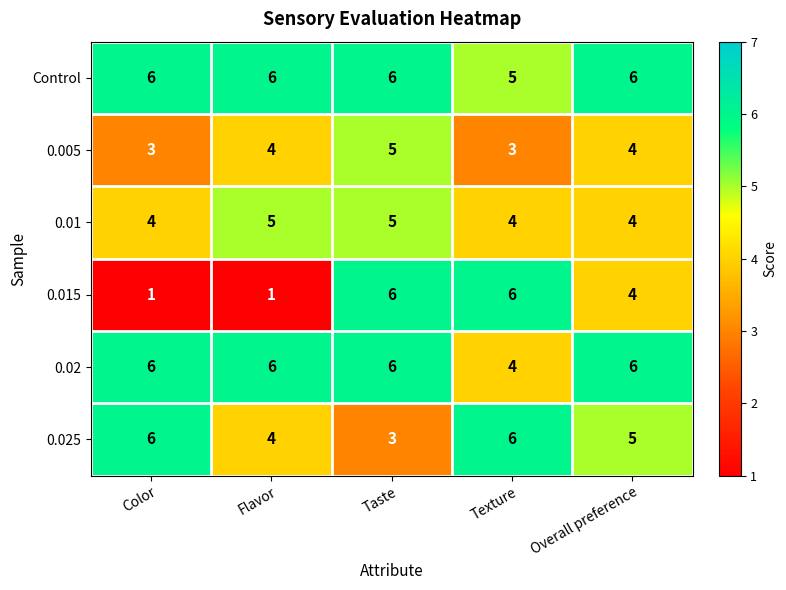

Which series has the largest total across all categories?

Control